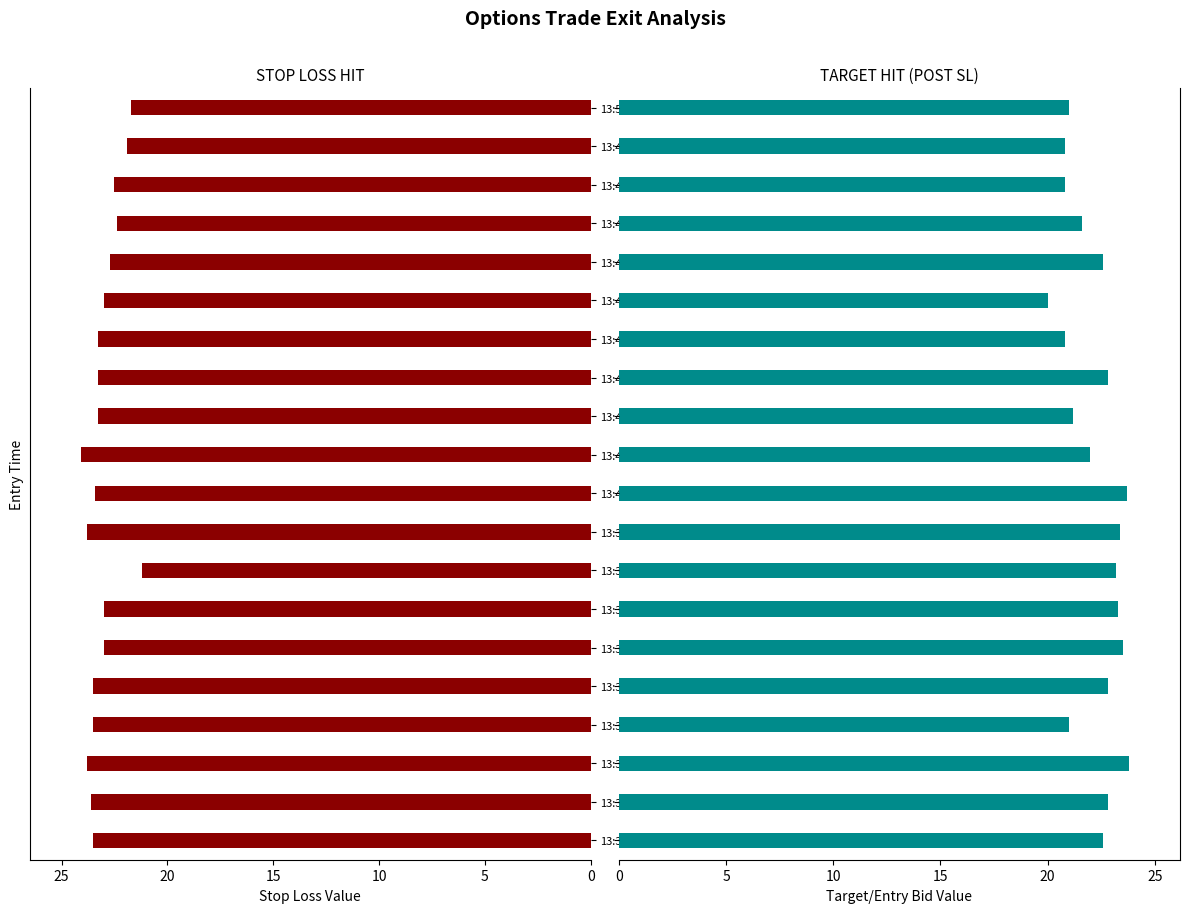

What value does the STOP LOSS HIT series have at 13:40?

23.4